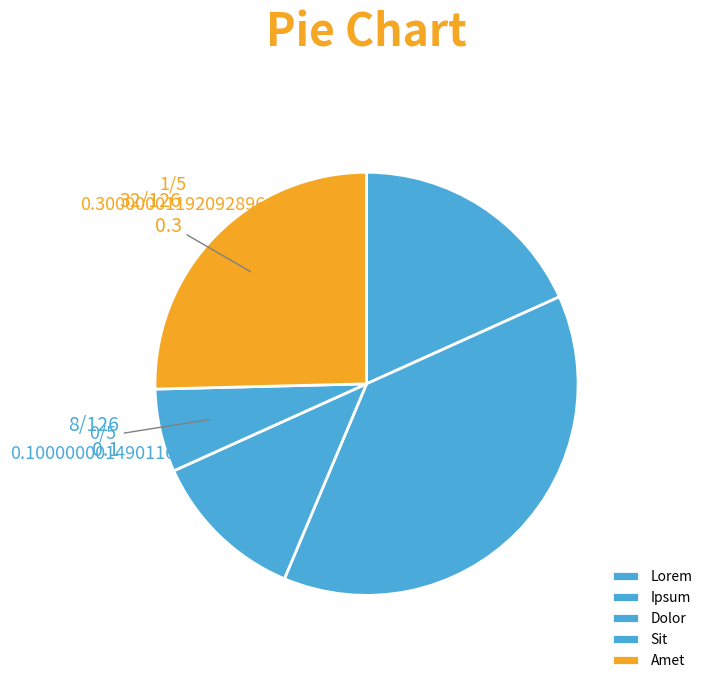

Does Sit represent more than half of the total?

No